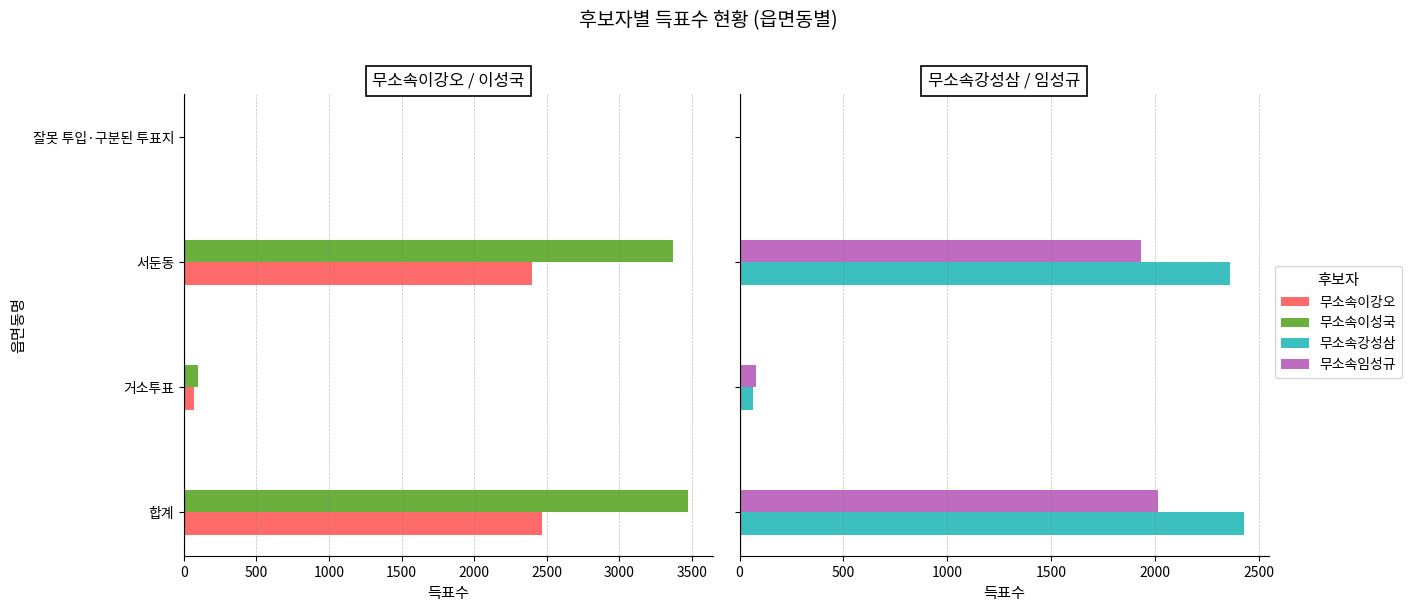

Between 거소투표 and 서둔동, which series saw the biggest shift?

무소속이성국